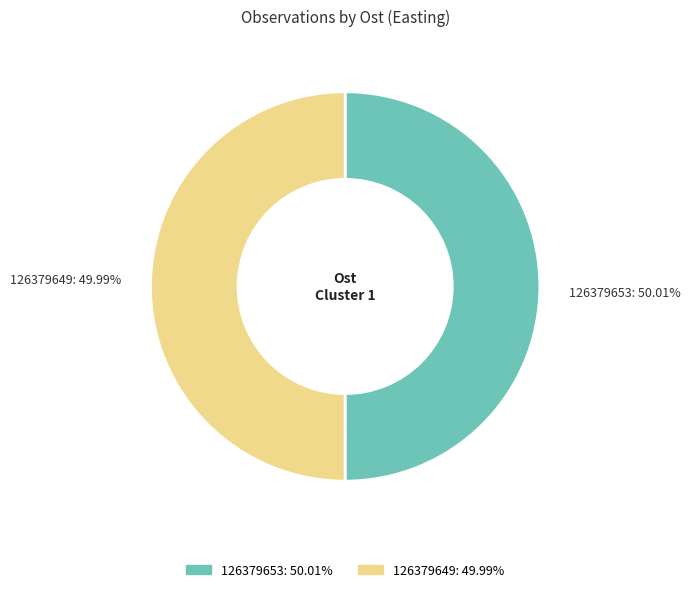

Count the number of slices in the pie.

2